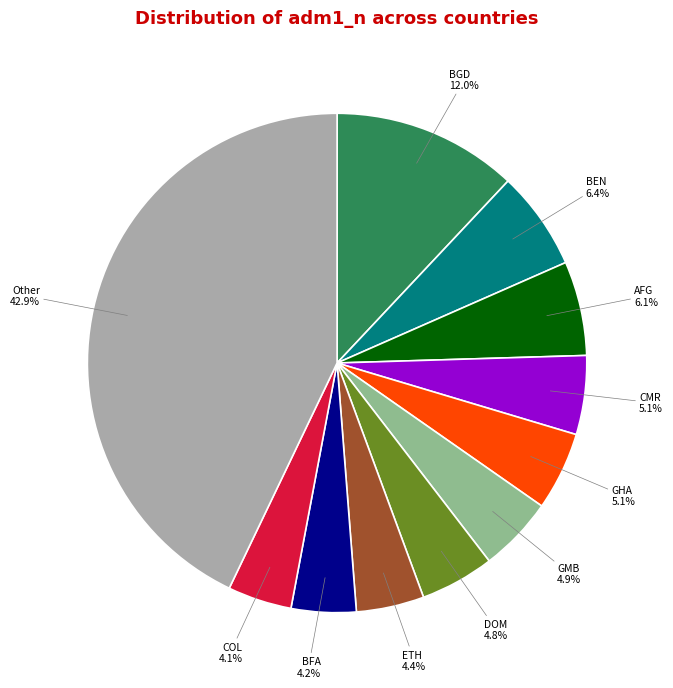

Is there any slice that represents more than half of the pie?

No